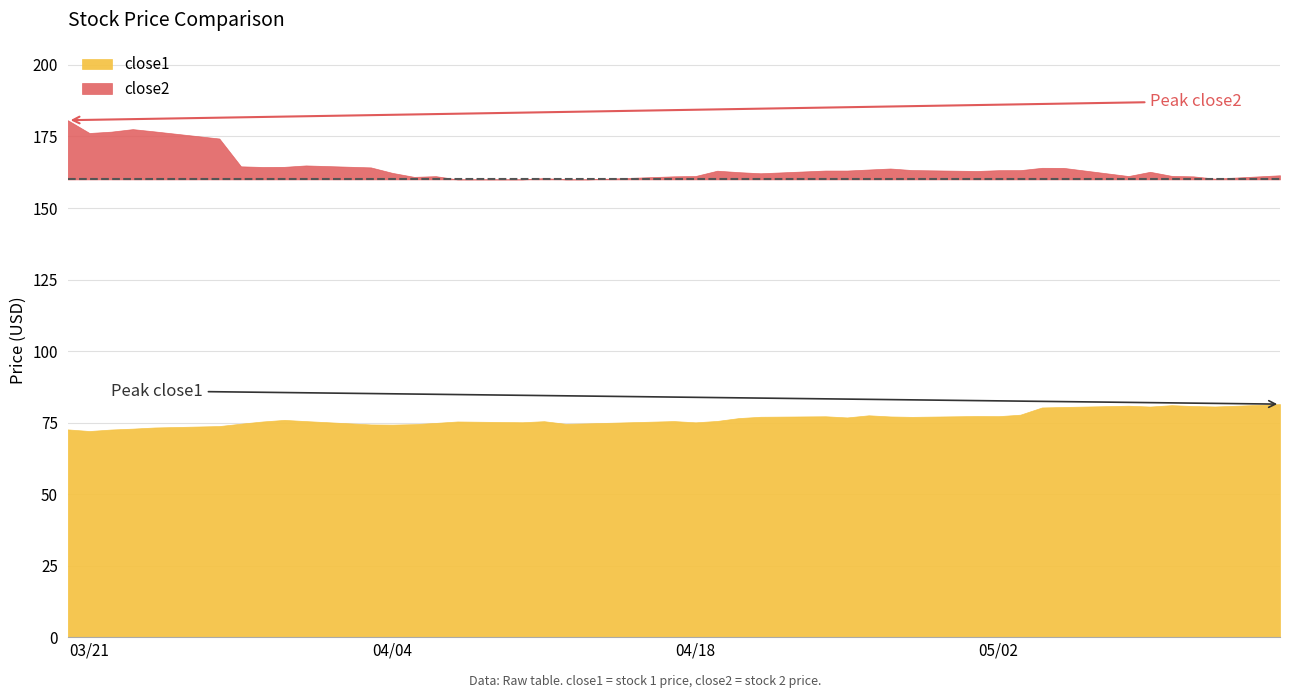

What is the difference between the maximum and second lowest values in the close1 series?

8.9